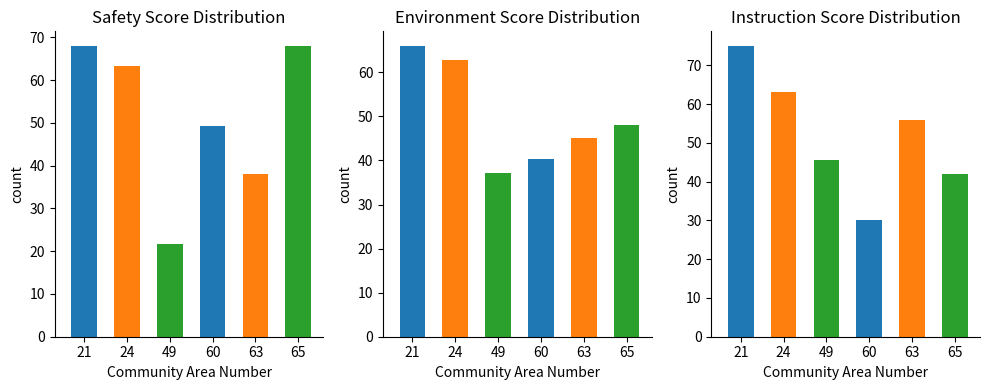

Are the bars horizontal?

No